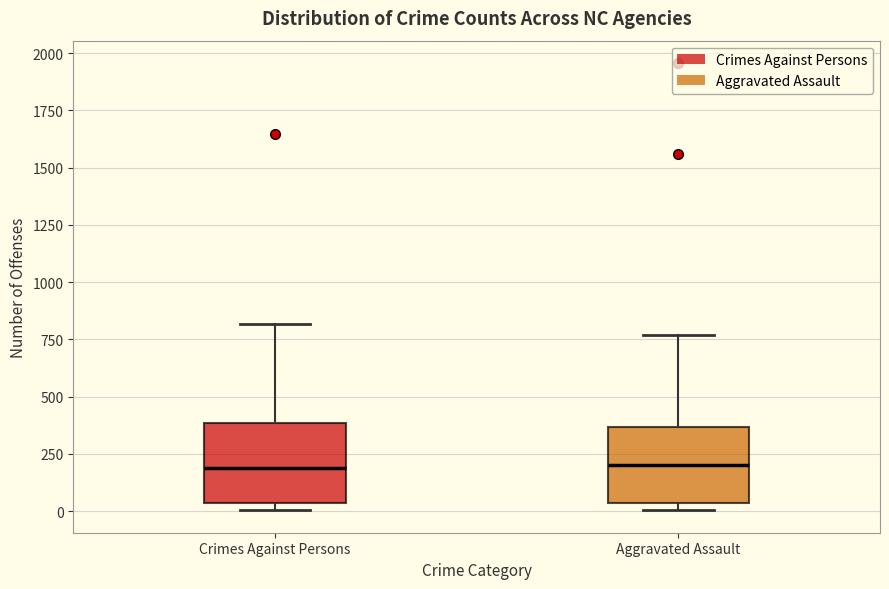

Reading left to right, transcribe this box plot: for each box, give where its median line is, the range the box spans, and where its two whiskers end, as read against the y-axis. The values are not printed on the chart, so give them approximately, as read against the axis.

Crimes Against Persons: median 200, box 50 to 400, whiskers 0 to 800
Aggravated Assault: median 200, box 50 to 350, whiskers 0 to 750